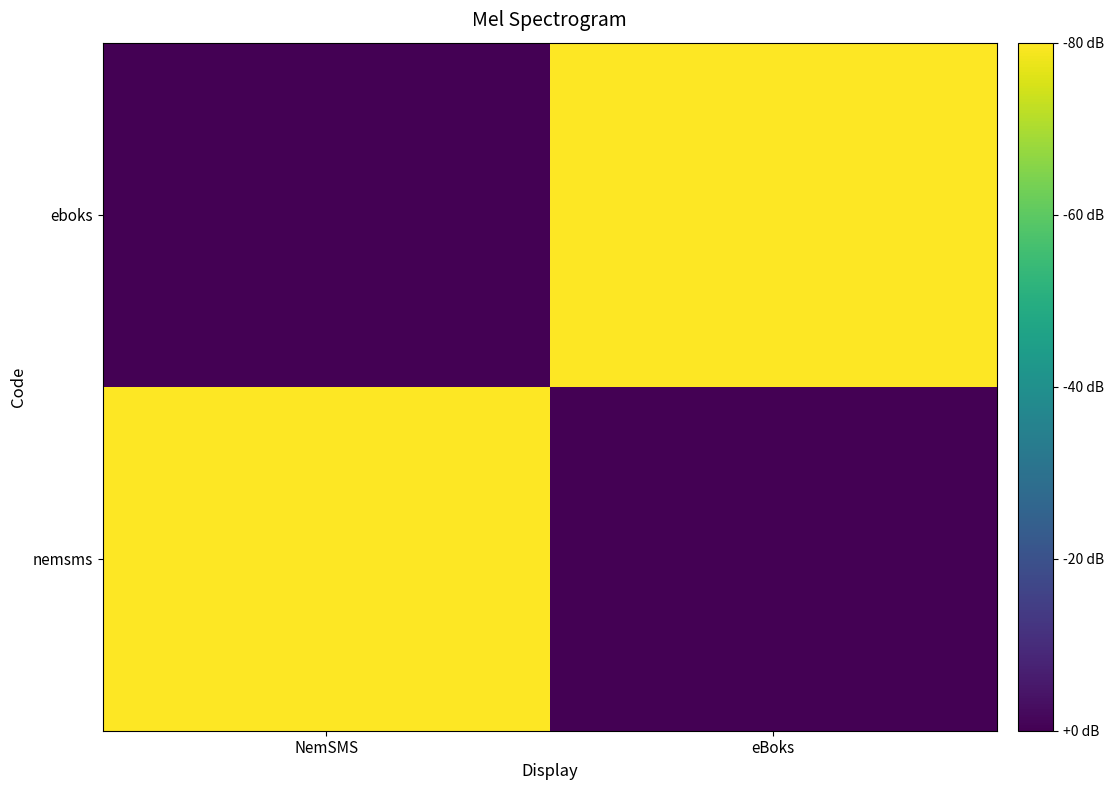

What is the total value across all series at NemSMS?

1